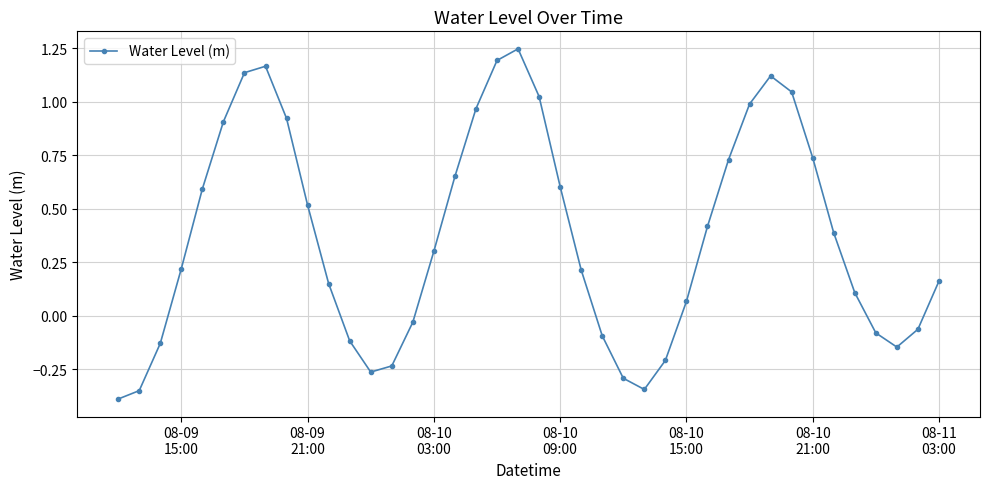

How many points are lower than both their immediate neighbors (excluding endpoints)?

3